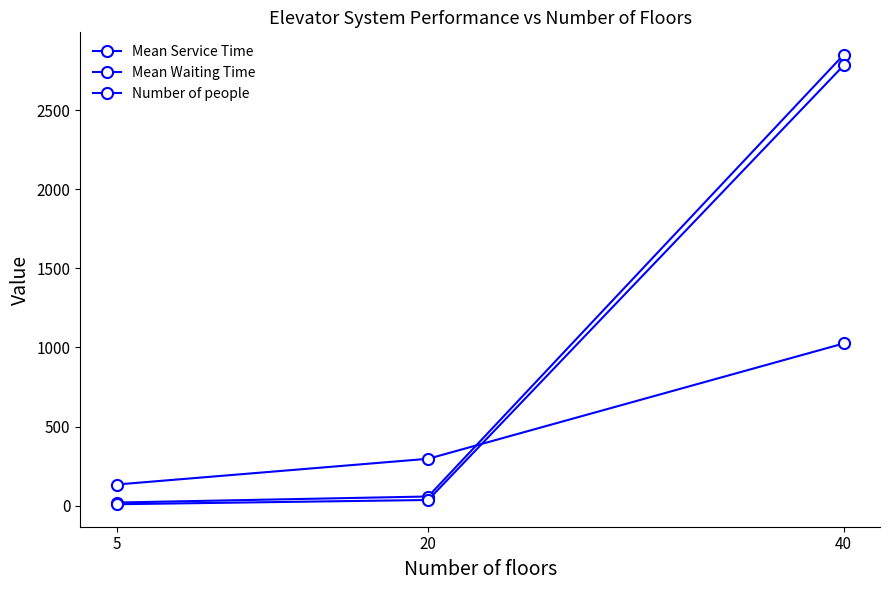

True or false: Mean Service Time has a value of 8.6 at 5.

False